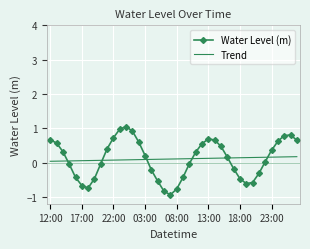

What is the smallest value displayed?

-0.9